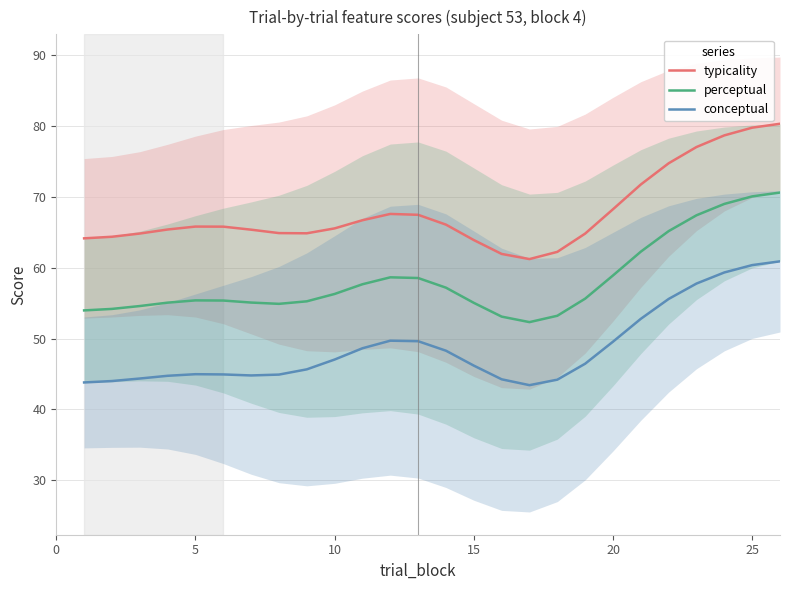

True or false: conceptual and typicality intersect in this chart.

False